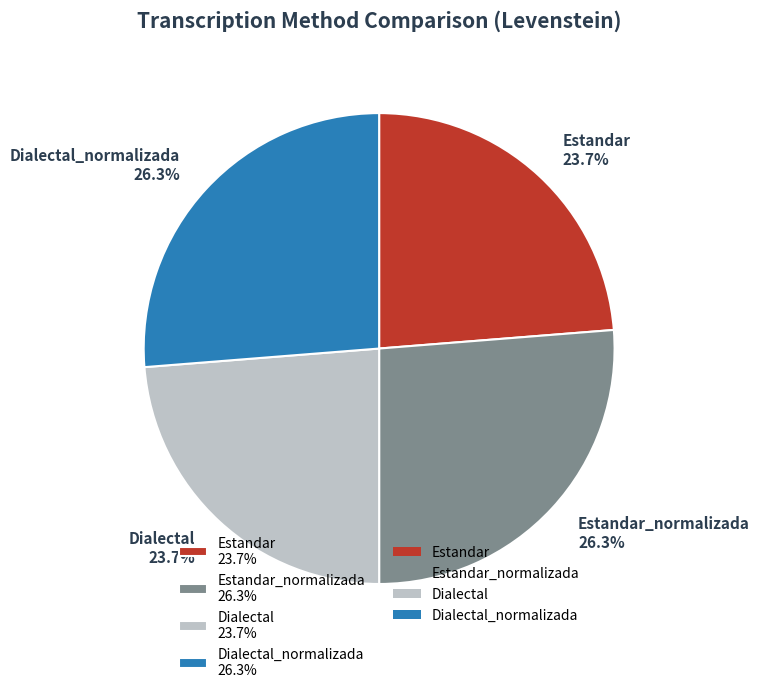

Approximately how many times larger is the value at Dialectal_normalizada 26.3% compared to Dialectal 23.7%?

1.1